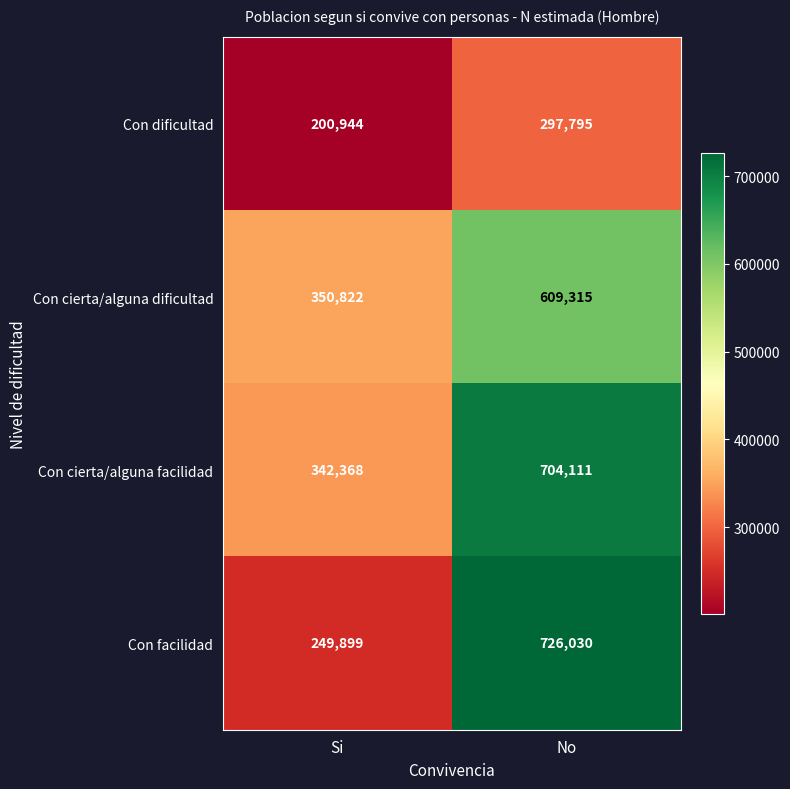

Which series has the largest total across all categories?

Con cierta/alguna facilidad